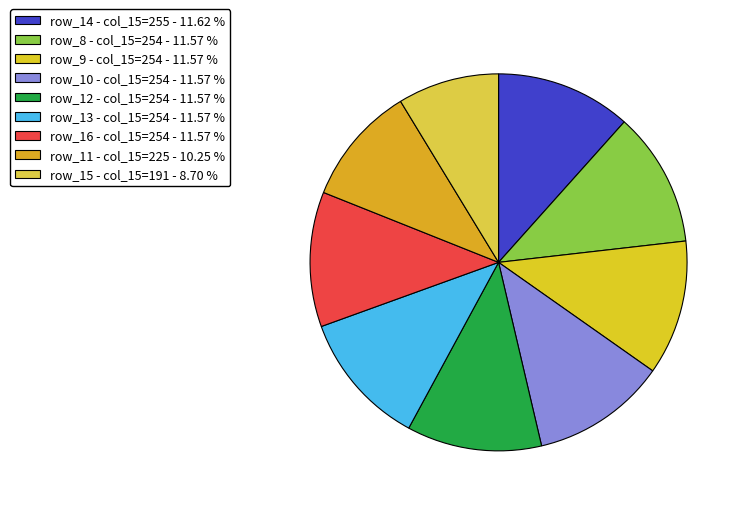

How many segments does this pie chart have?

9